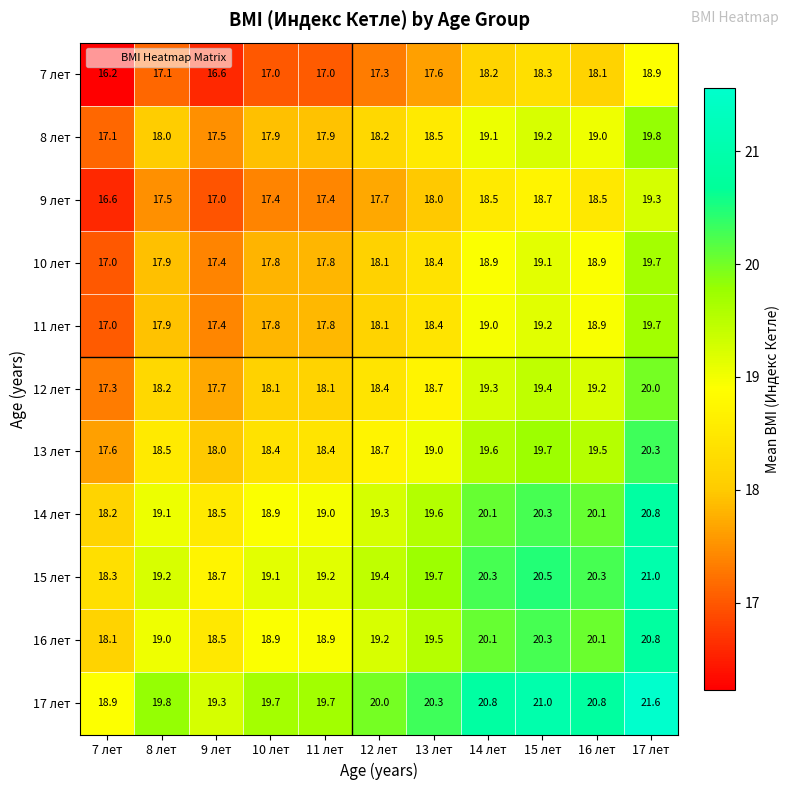

How many categories are shown in the chart?

11